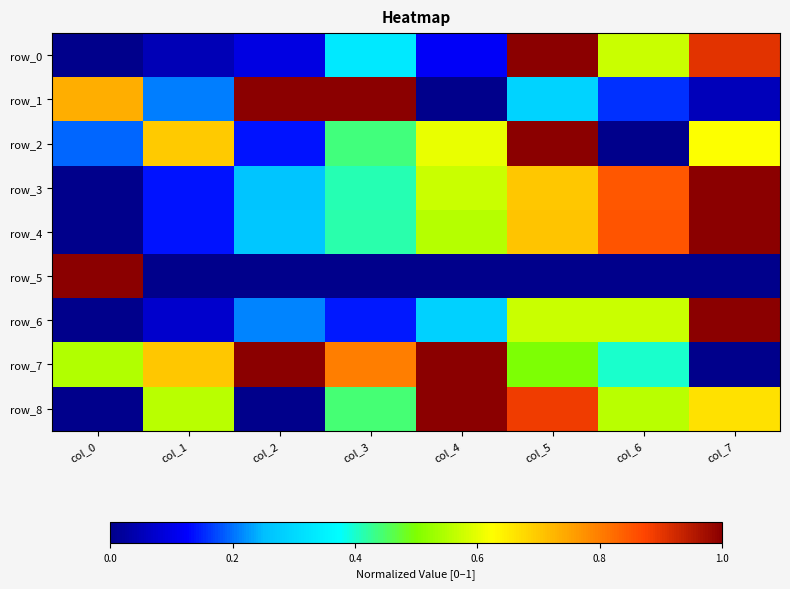

Which category has the highest value in the row_1 series?

col_2